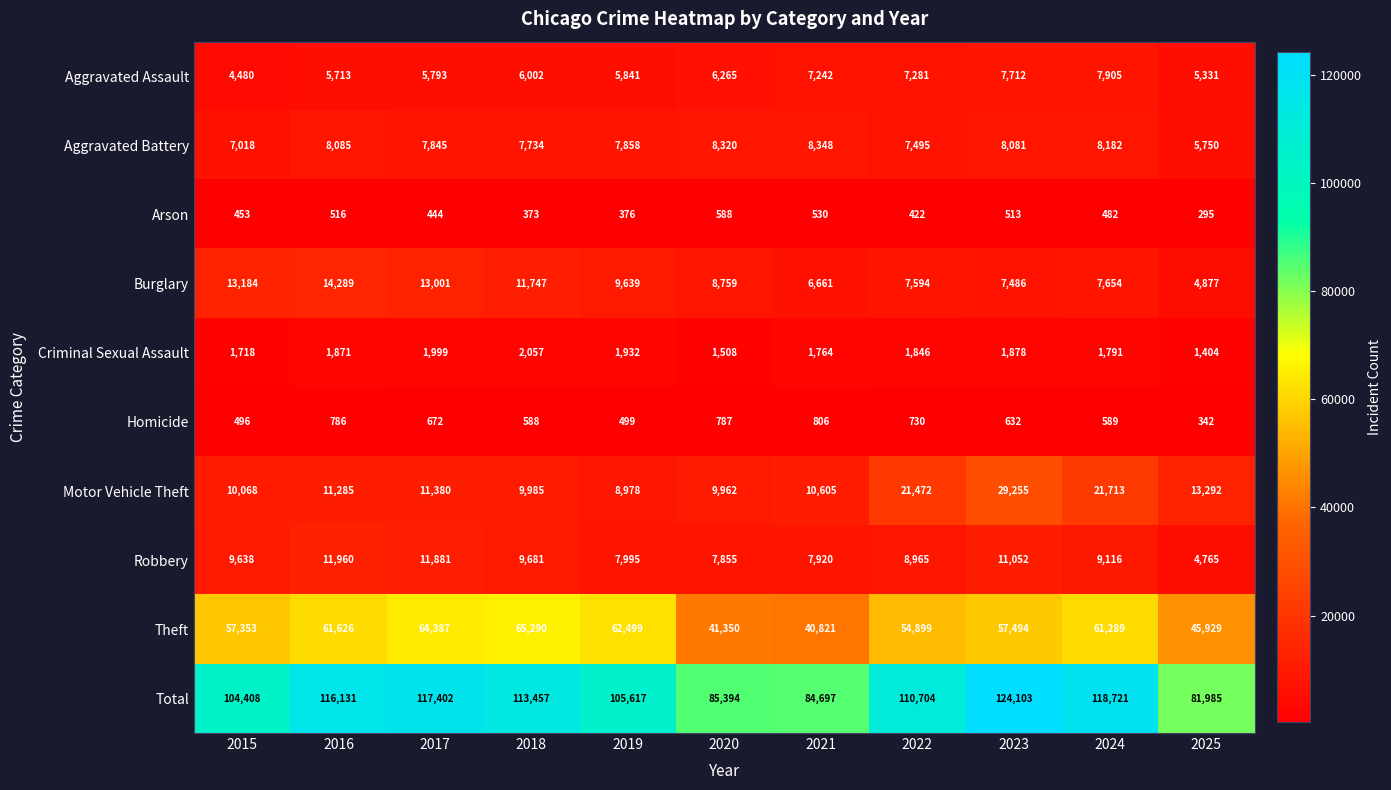

The value of Aggravated Assault at 2017 is 5793. True or false?

True